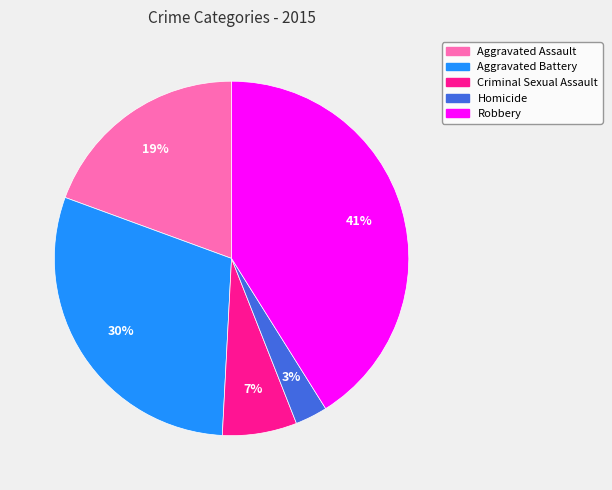

Combined, do Homicide and Aggravated Assault account for over 50%?

No